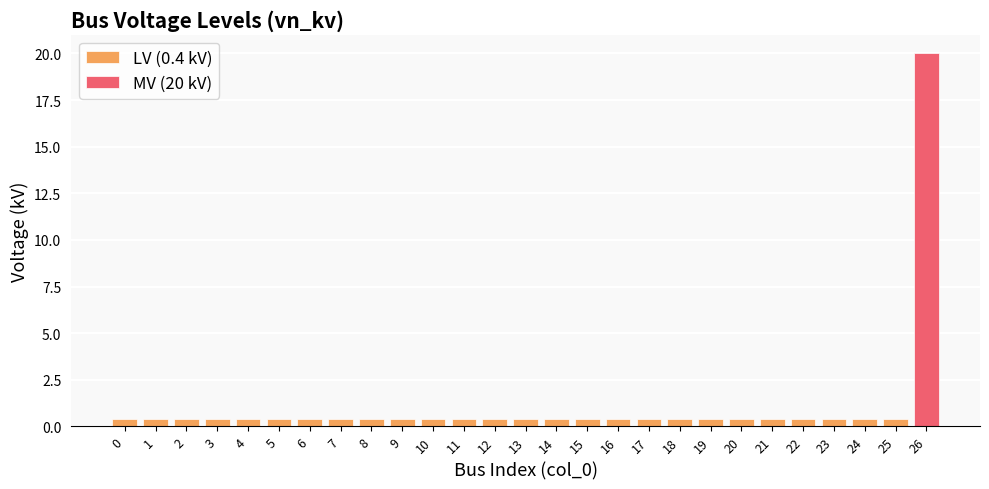

Does the chart contain stacked bars?

No